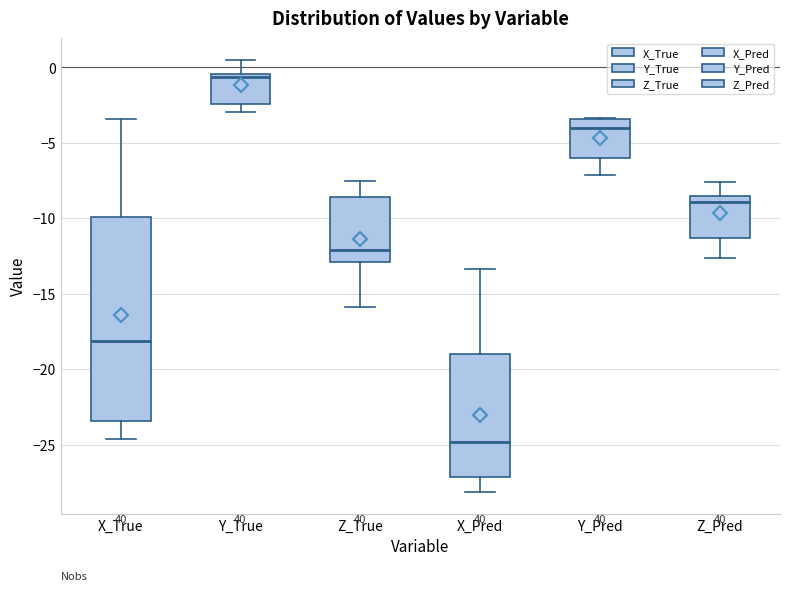

Reading left to right, transcribe this box plot: for each box, give where its median line is, the range the box spans, and where its two whiskers end, as read against the y-axis. The values are not printed on the chart, so give them approximately, as read against the axis.

X_True: median -18.0, box -23.5 to -10.0, whiskers -24.5 to -3.5
Y_True: median -0.5 (just below the box's upper edge), box -2.5 to -0.5, whiskers -3.0 to 0.5
Z_True: median -12.0, box -13.0 to -8.5, whiskers -16.0 to -7.5
X_Pred: median -25.0, box -27.0 to -19.0, whiskers -28.0 to -13.5
Y_Pred: median -4.0, box -6.0 to -3.5, whiskers -7.0 to -3.5
Z_Pred: median -9.0, box -11.5 to -8.5, whiskers -12.5 to -7.5